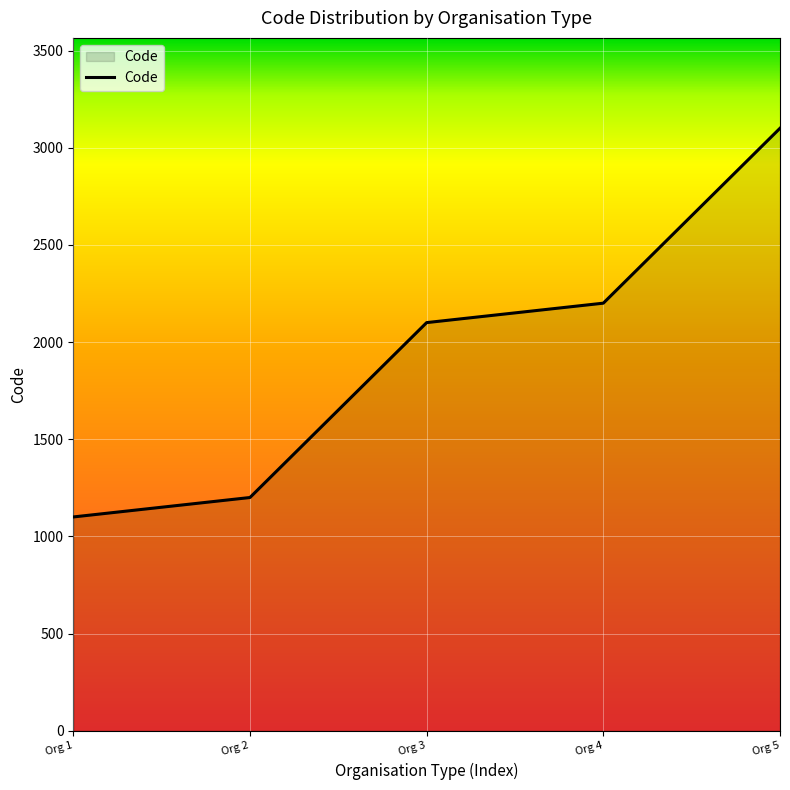

Rank the categories by value from highest to lowest.

Org 5, Org 4, Org 3, Org 2, Org 1